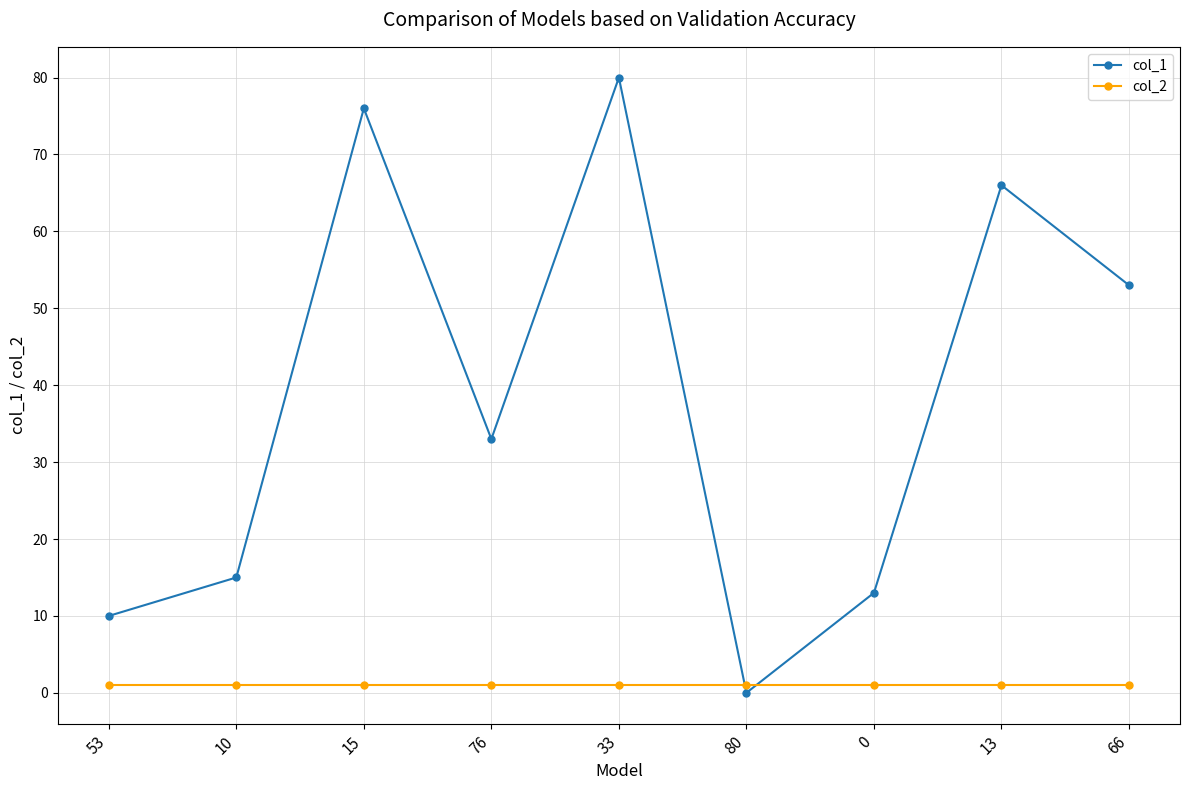

Which label corresponds to the smallest value in the chart?

80